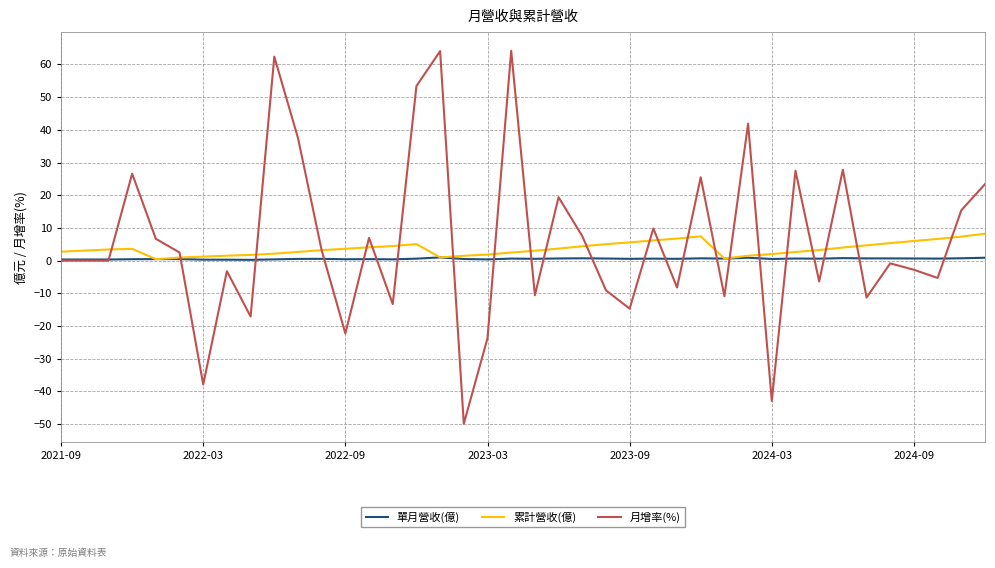

Which series has the largest total across all categories?

月增率(%)